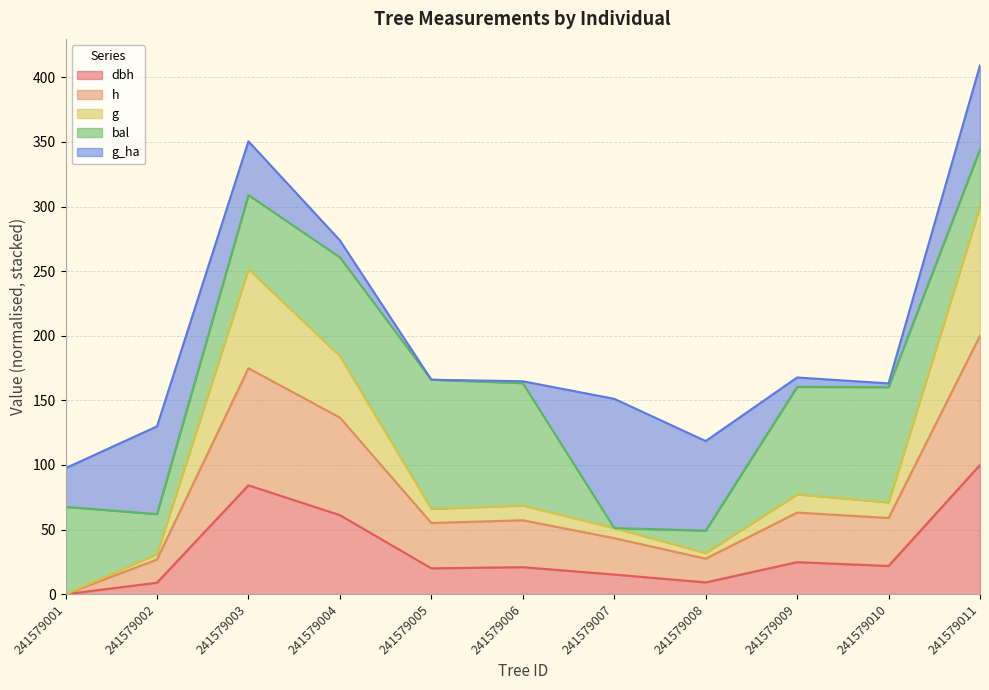

True or false: dbh has a value of 6.4 at 241579006.

False